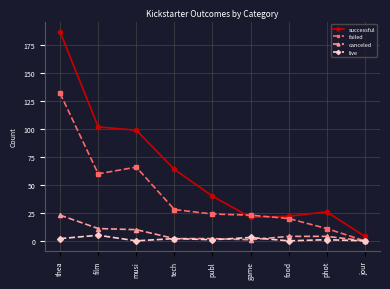

Which series has the largest total across all categories?

successful